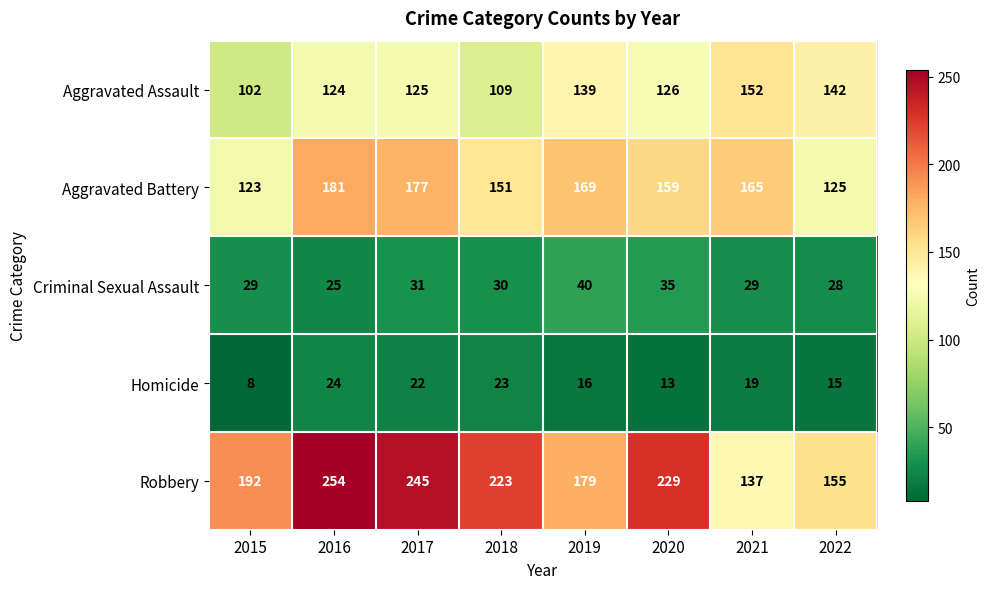

Which series changed the most between 2019 and 2022?

Aggravated Battery